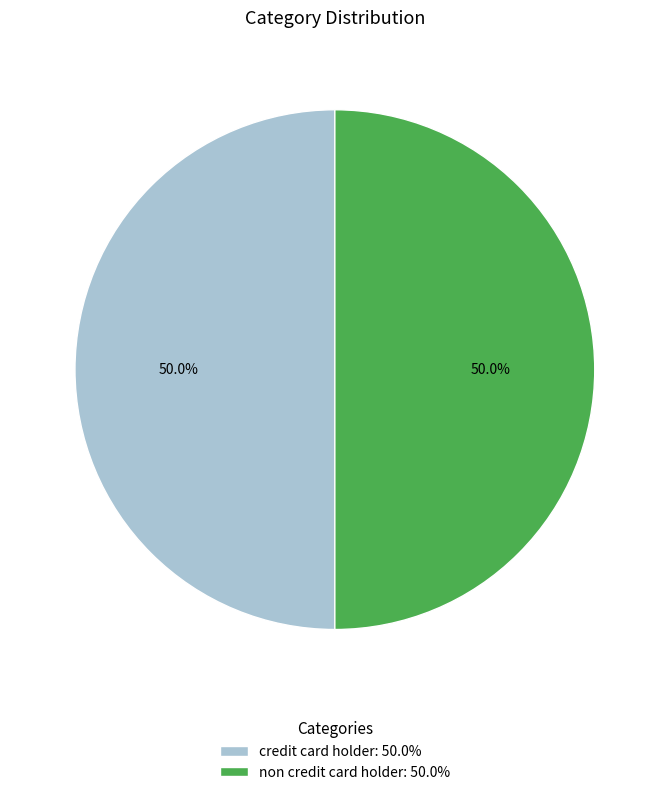

To the nearest percent, what is the difference between the credit card holder and non credit card holder slice percentages?

0%